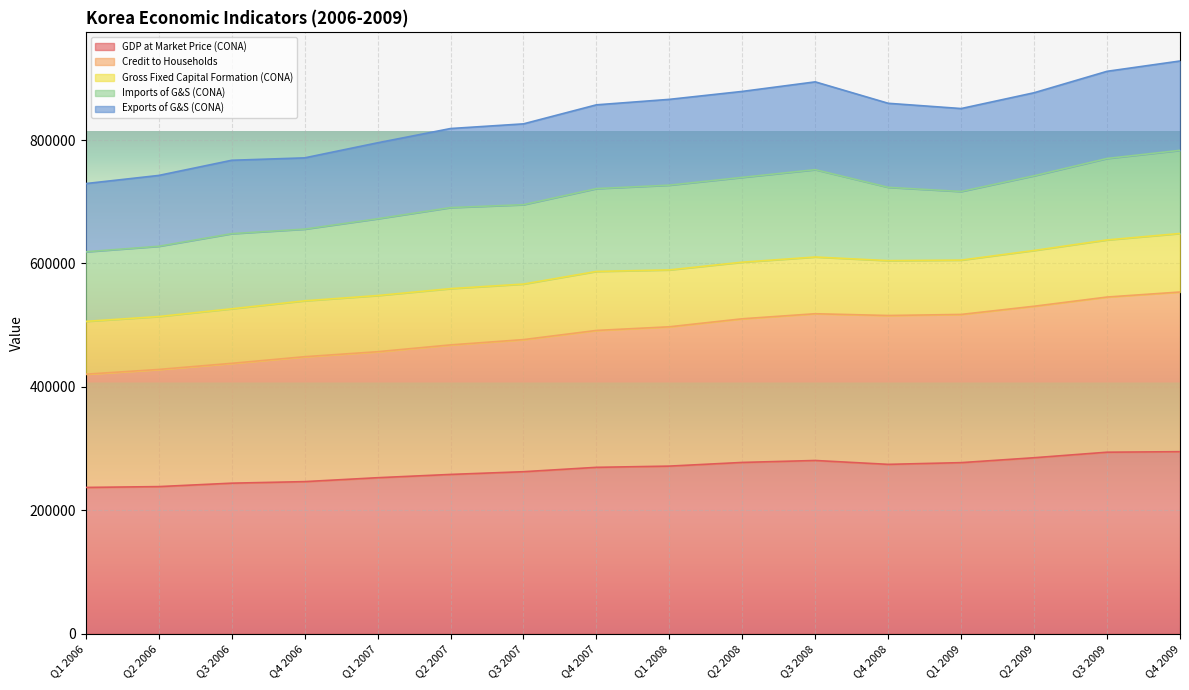

The value of GDP at Market Price (CONA) at Q3 2006 is 95315.3. True or false?

False